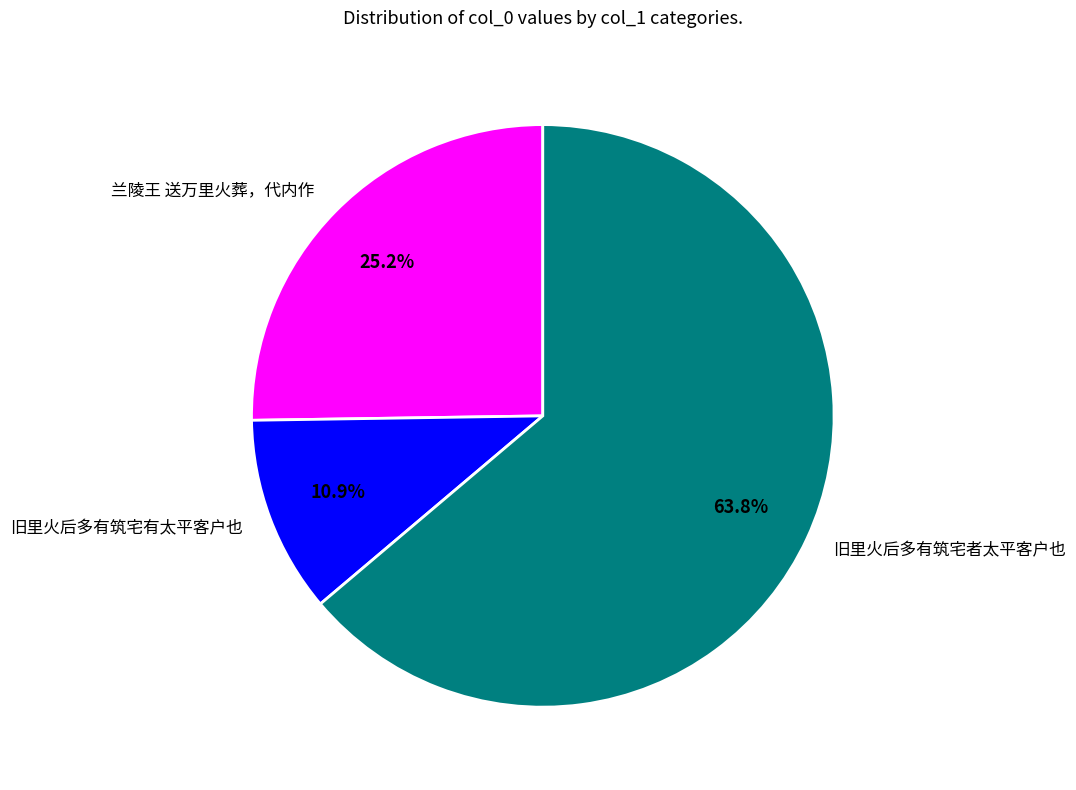

Which category has the biggest portion of the pie?

旧里火后多有筑宅者太平客户也